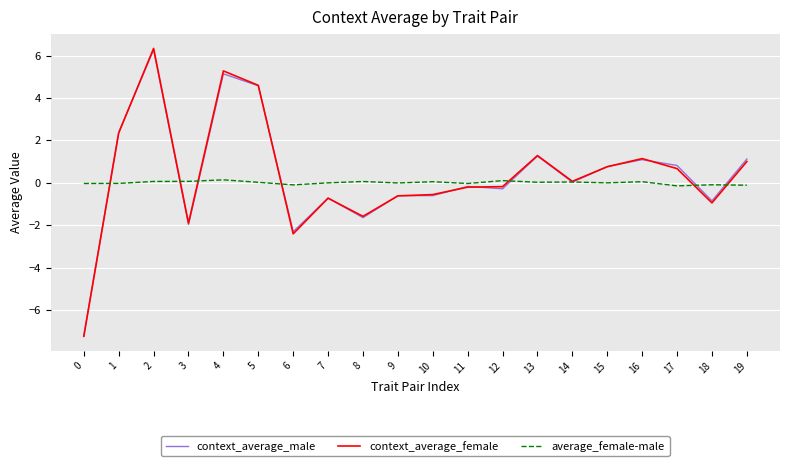

Where is the first local maximum for context_average_female?

2